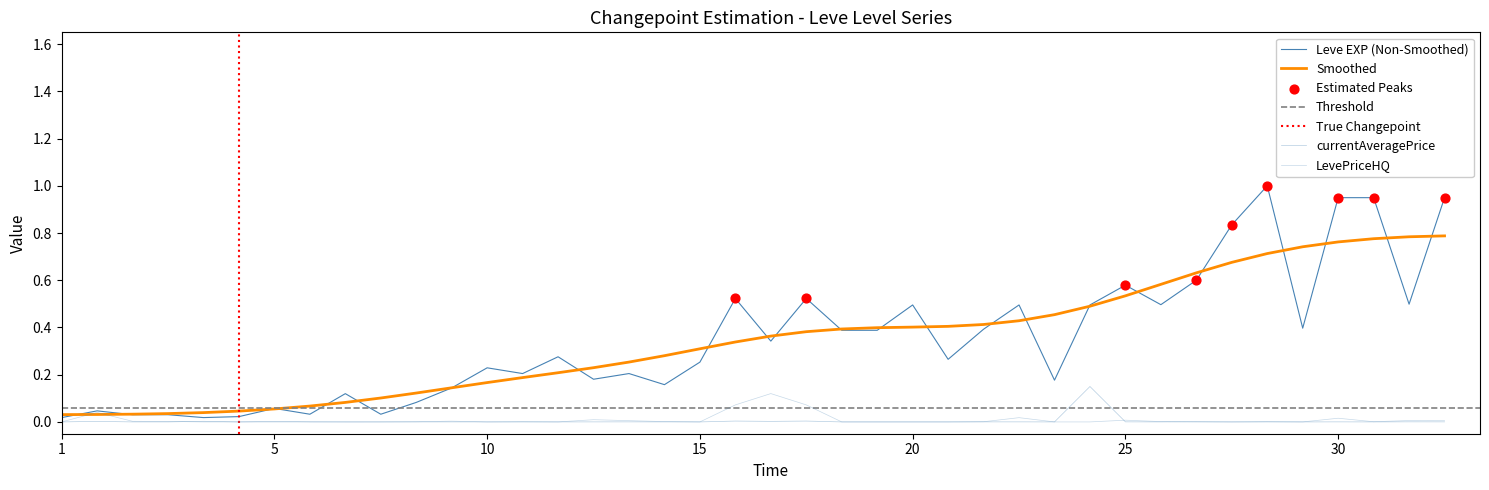

Which series reaches the minimum Y coordinate?

currentAveragePrice